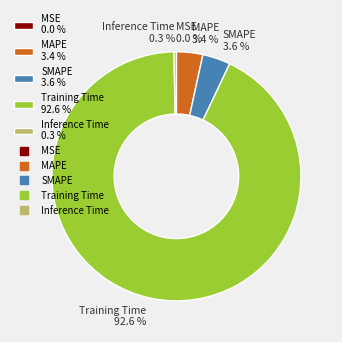

The MAPE slice represents 16% of the pie. True or false?

False